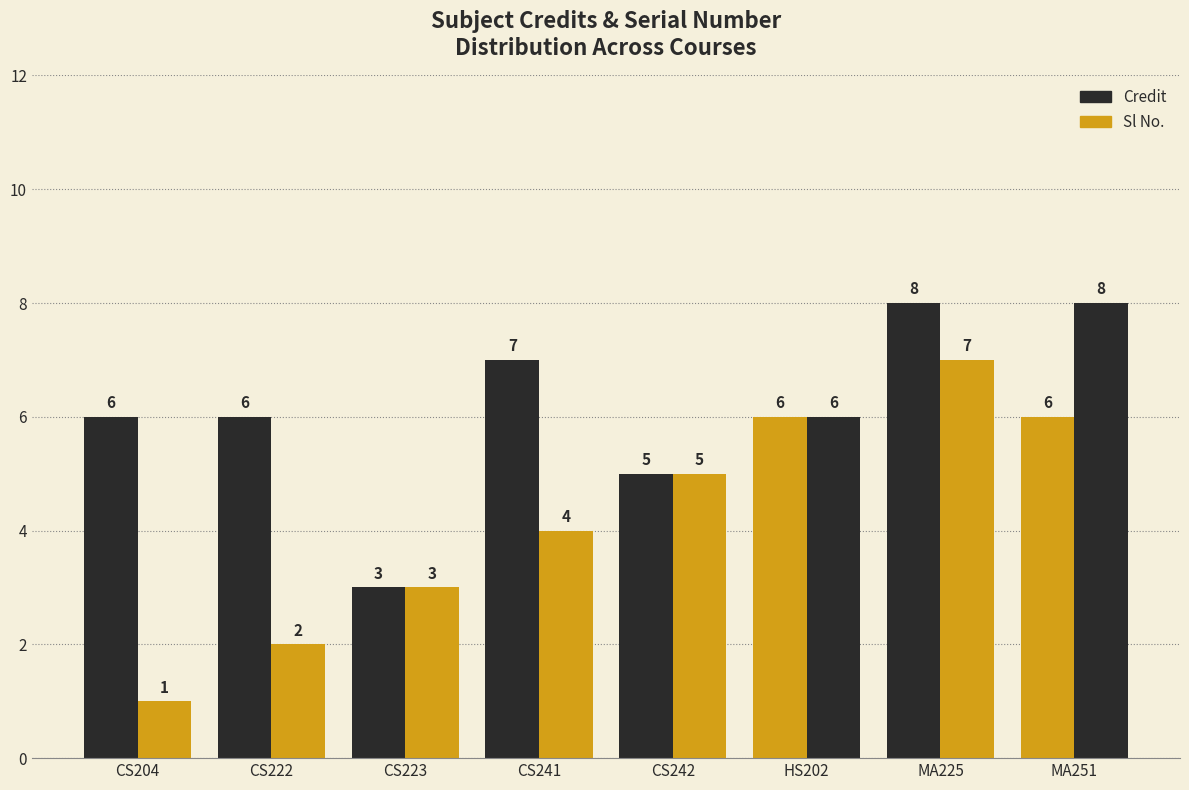

List the series in order of their overall mean, lowest first.

Sl No., Credit